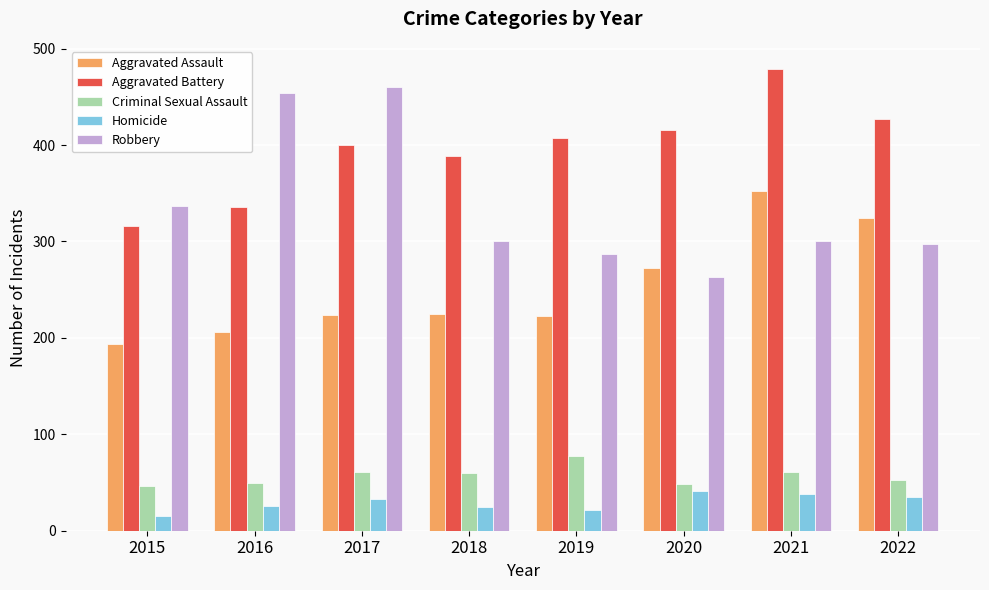

Does the chart contain stacked bars?

No